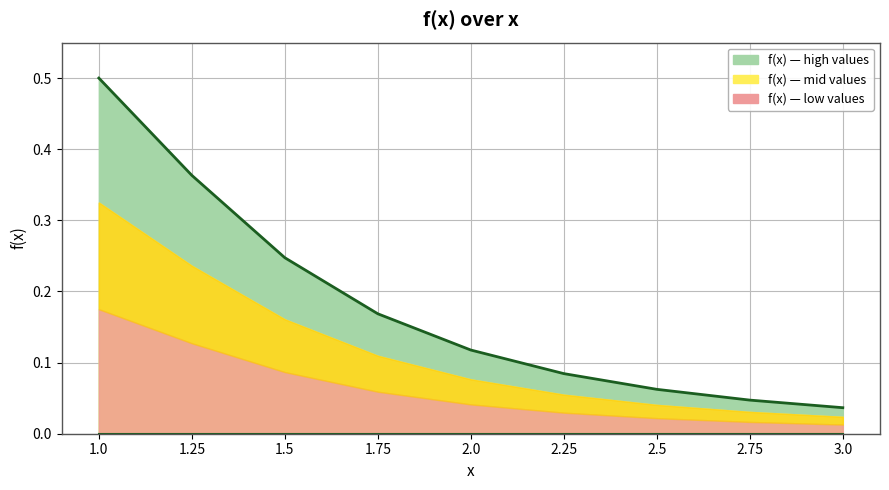

At which label is the value closest to 0?

3.0